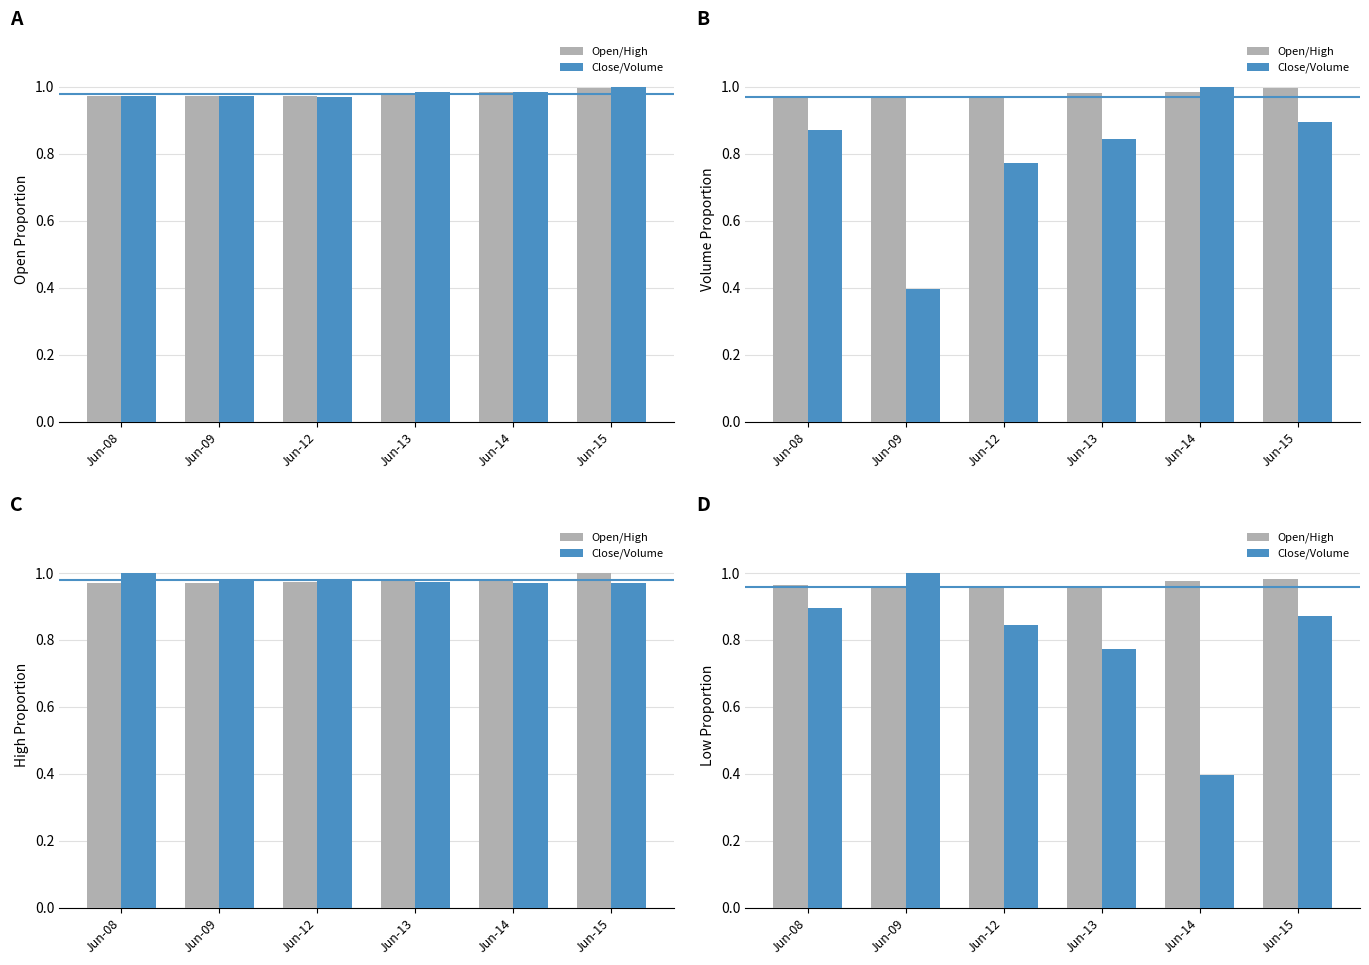

What are all the series names shown in the legend?

Open/High, Close/Volume